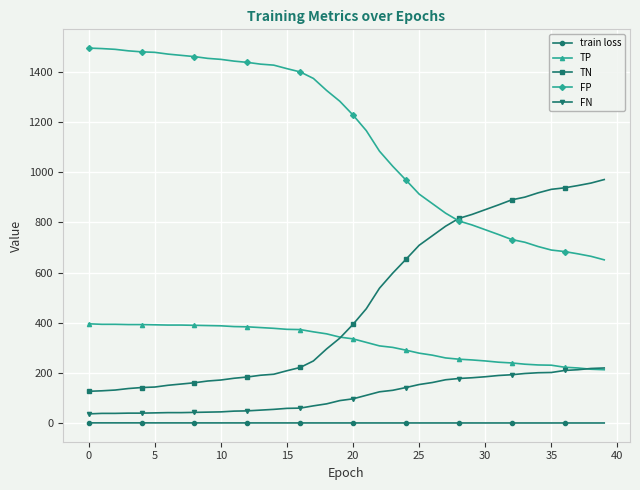

Rank the series by their maximum value, from highest to lowest.

FP, TN, TP, FN, train loss